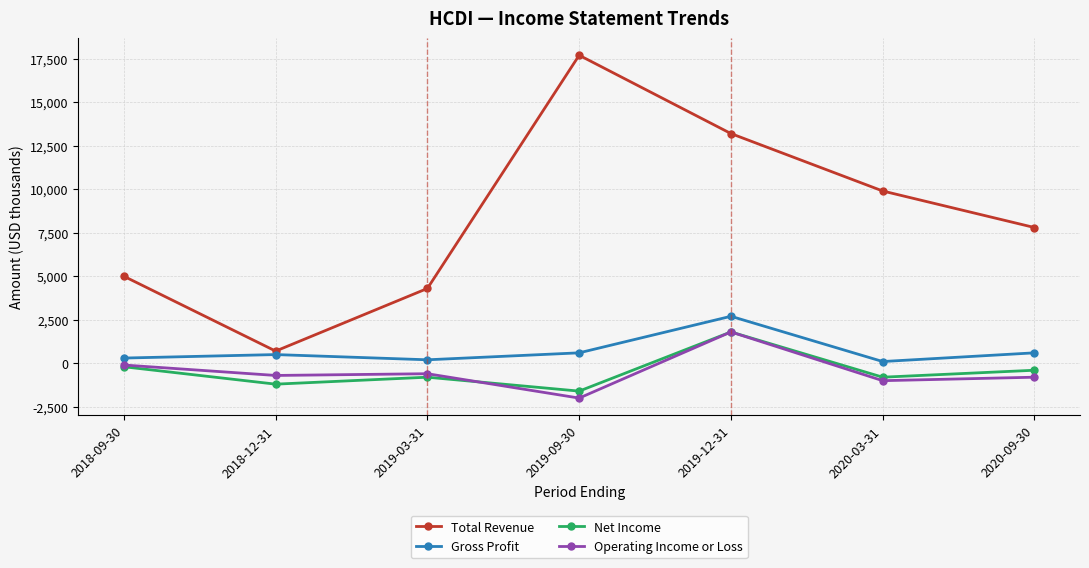

True or false: Operating Income or Loss has a value of -600 at 2019-03-31.

True